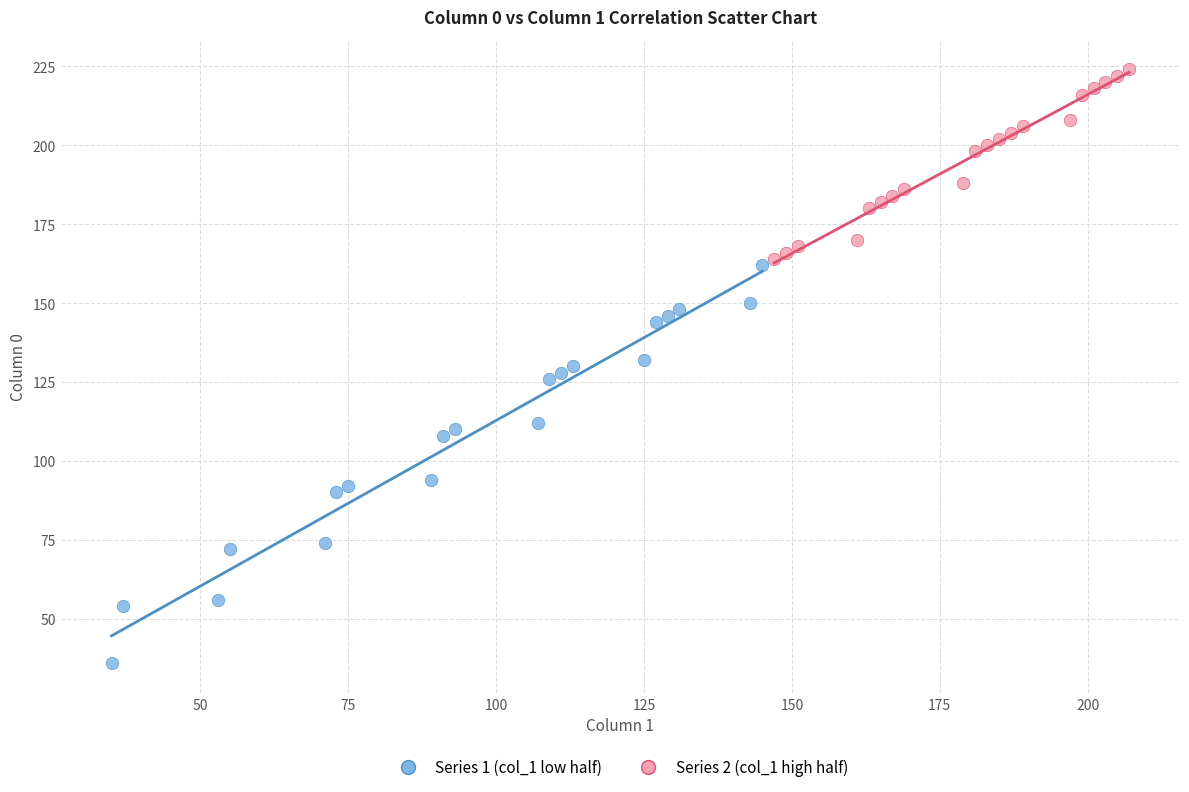

Which series has the largest Y range (max minus min)?

Series 1 (col_1 low half)